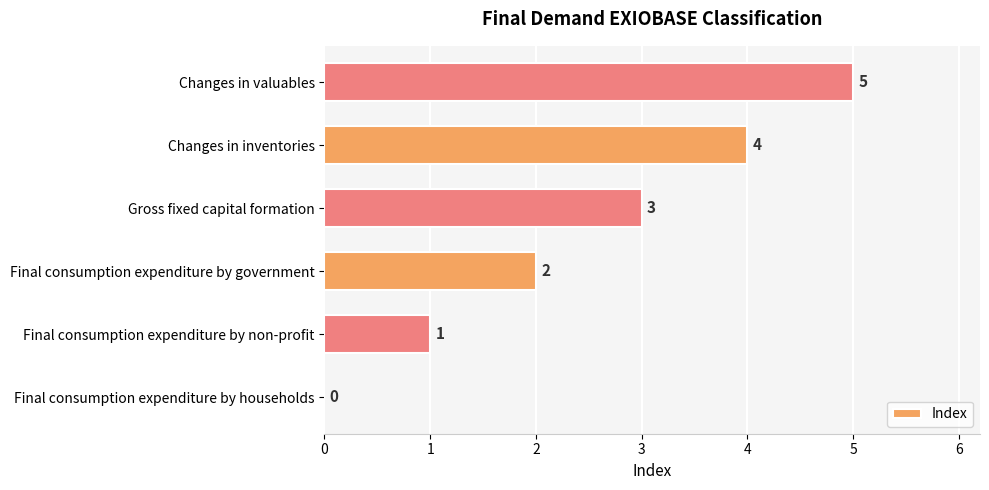

At which category does the chart reach its peak across all series?

Changes in valuables